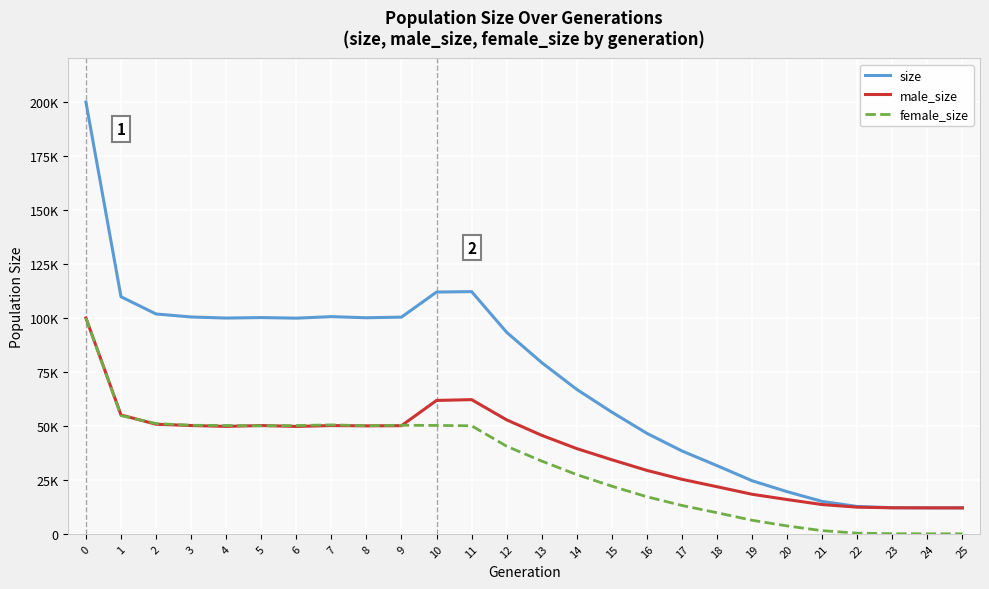

What is the difference between the second highest and second lowest values in the size series?

100042